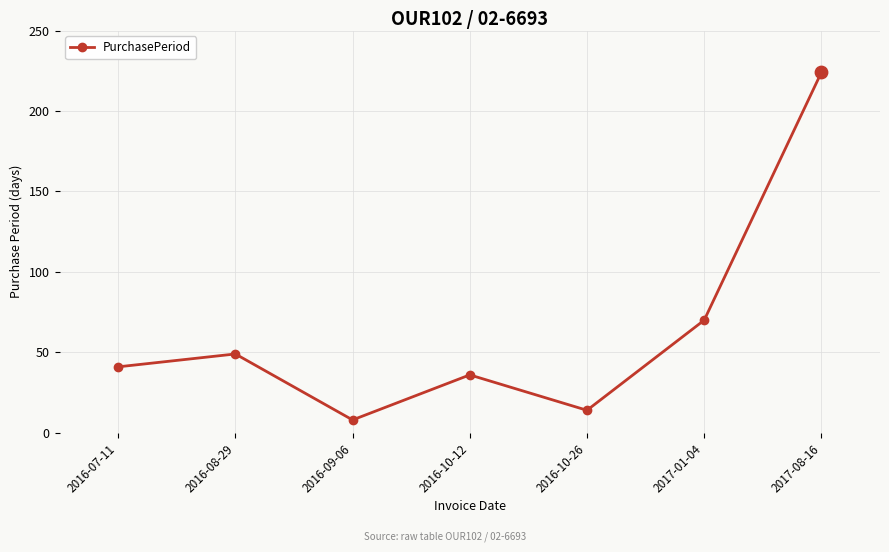

What is the change in value from 2016-09-06 to 2017-01-04?

+62